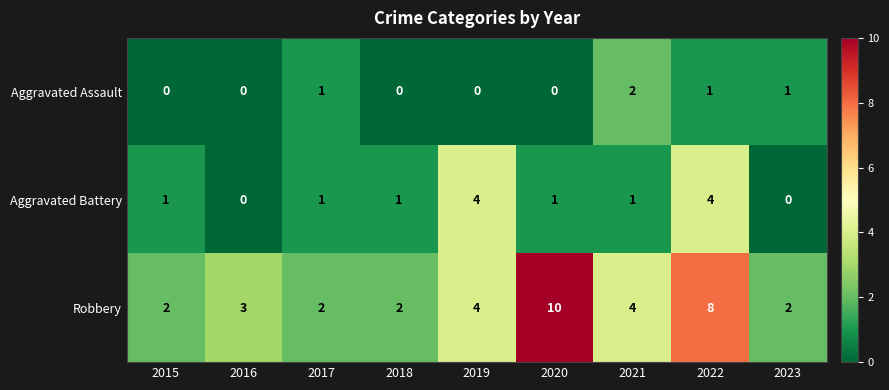

Is it true that Aggravated Battery equals 0 at 2018?

False